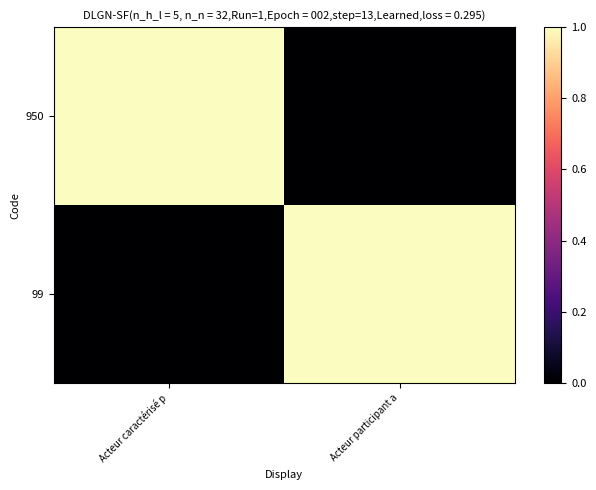

Reading right to left, what are all the values shown in this chart?

950: Acteur participant a=0	Acteur caractérisé p=1
99: Acteur participant a=1	Acteur caractérisé p=0